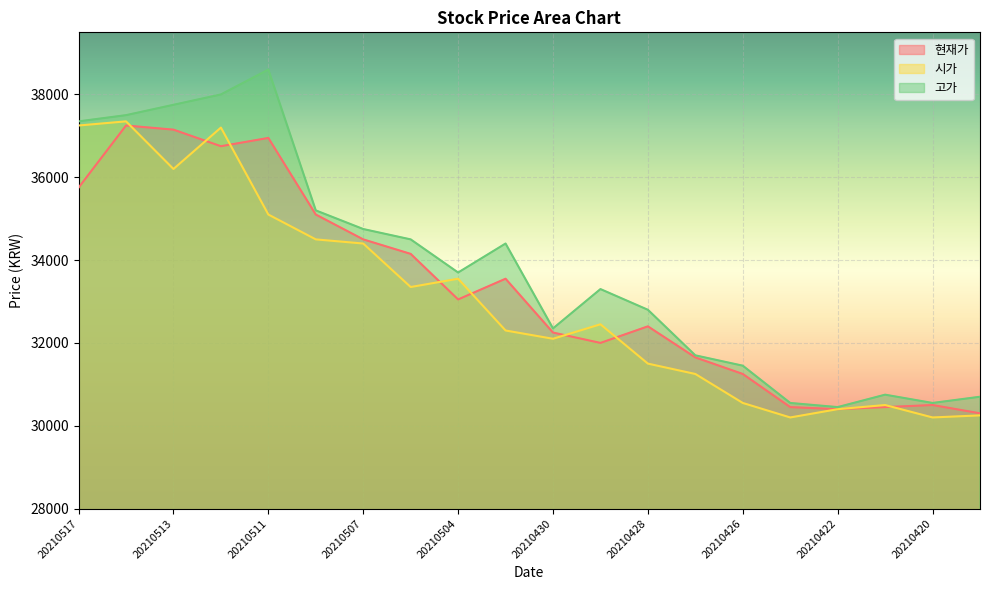

At which category does 시가 reach its first local peak?

20210514